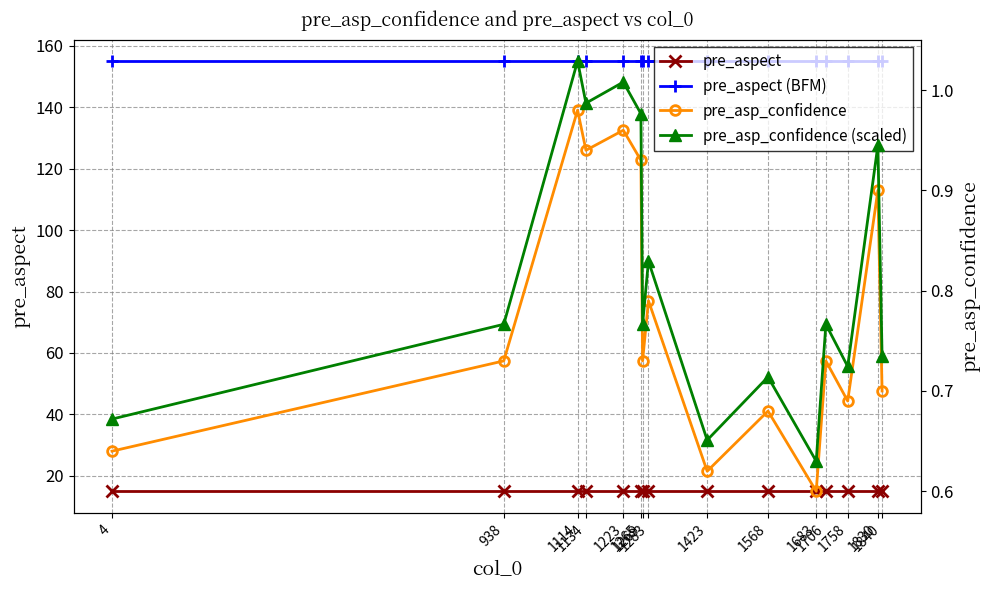

Reading right to left, transcribe all the data shown in this chart.

pre_aspect: 15.0	15.0	15.0	15.0	15.0	15.0	15.0	15.0	15.0	15.0	15.0	15.0	15.0	15.0	15.0
pre_aspect (BFM): 155.0	155.0	155.0	155.0	155.0	155.0	155.0	155.0	155.0	155.0	155.0	155.0	155.0	155.0	155.0
pre_asp_confidence: 0.7	0.9	0.7	0.7	0.6	0.7	0.6	0.8	0.7	0.9	1.0	0.9	1.0	0.7	0.6
pre_asp_confidence (scaled): 0.7	0.9	0.7	0.8	0.6	0.7	0.7	0.8	0.8	1.0	1.0	1.0	1.0	0.8	0.7